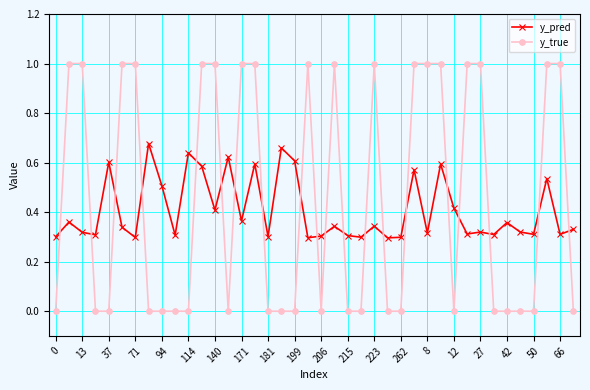

Which series has the largest range (max minus min)?

y_true